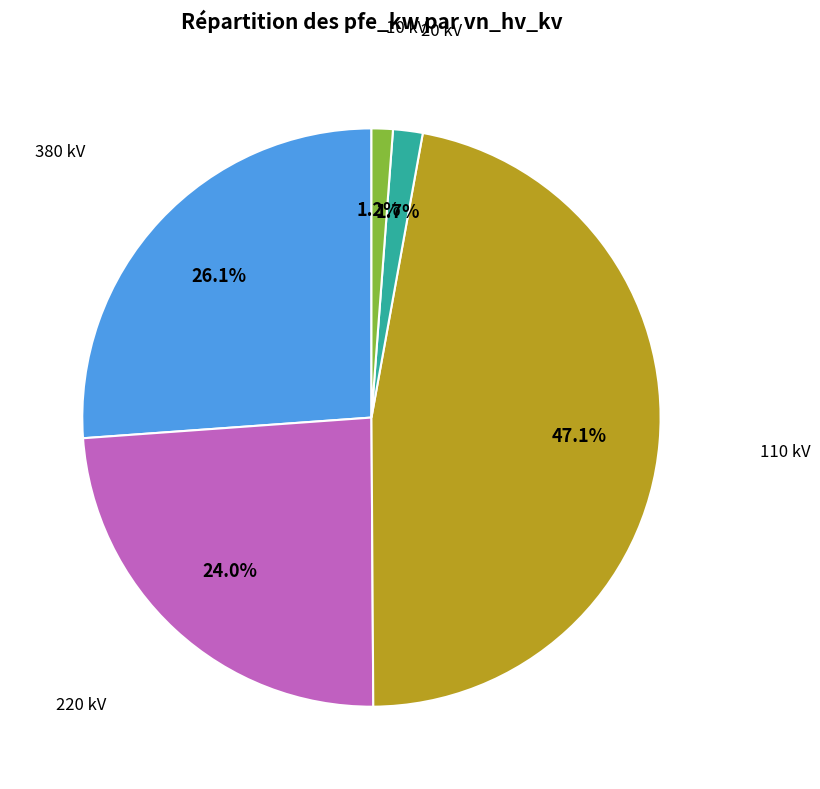

How many segments does this pie chart have?

5